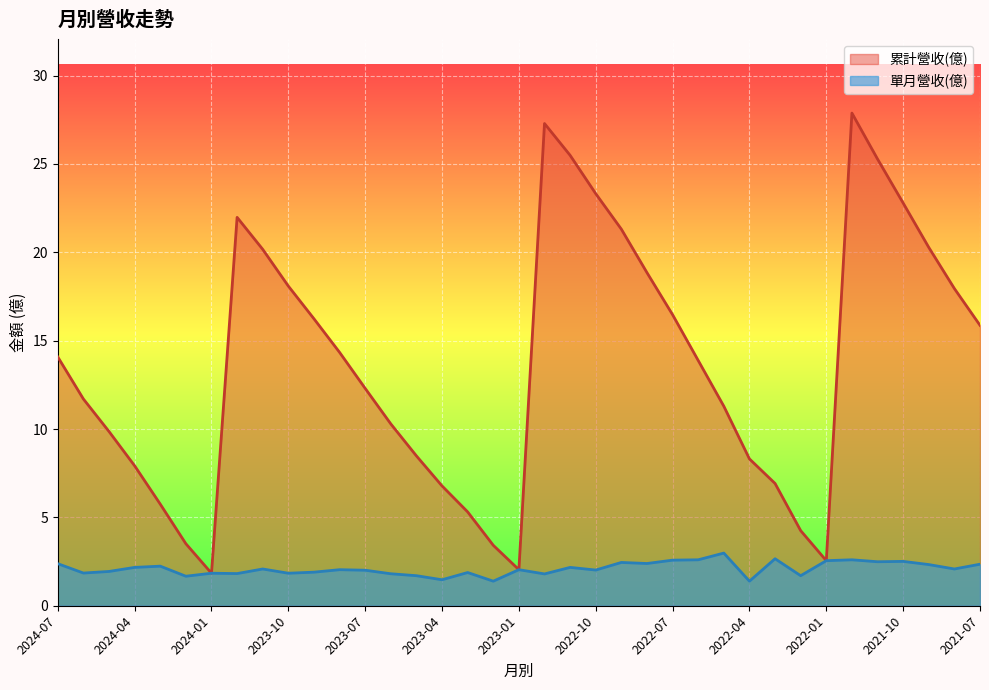

What is the label of the 10th point from the left?

2023-10